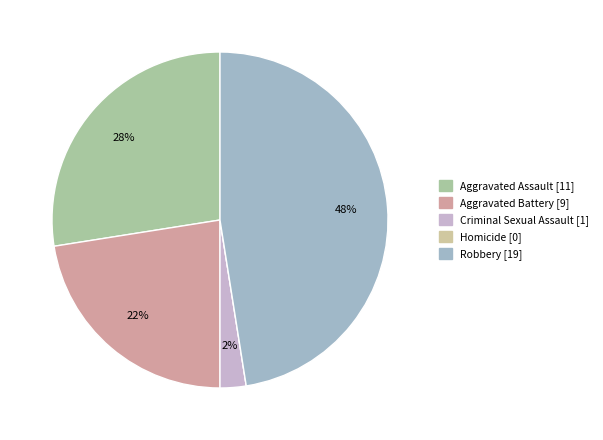

How many segments does this pie chart have?

5